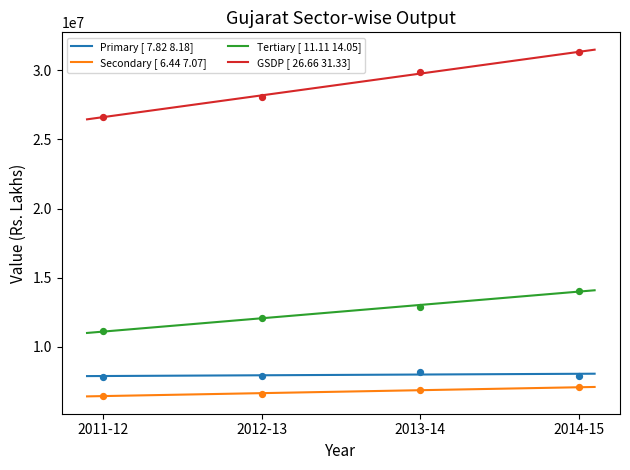

Which series has the largest Y range (max minus min)?

GSDP